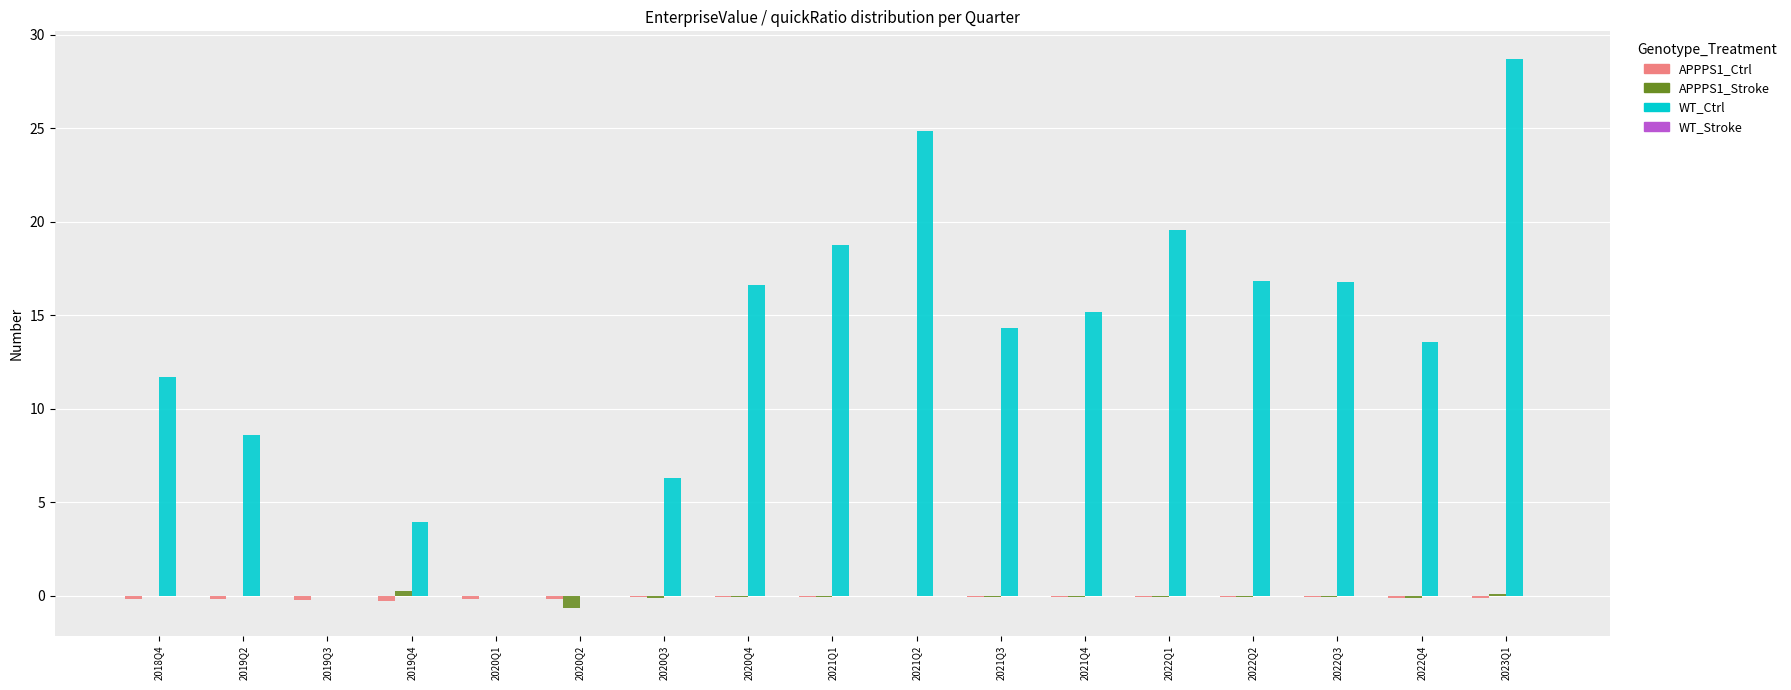

Which series has the widest spread of values?

WT_Ctrl